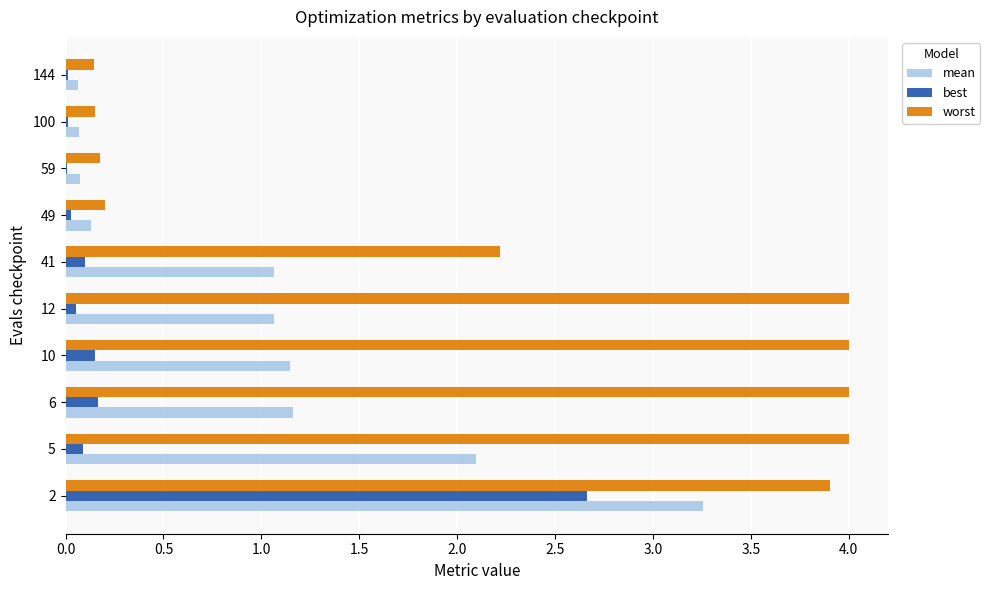

How many data points in mean are above 1?

6